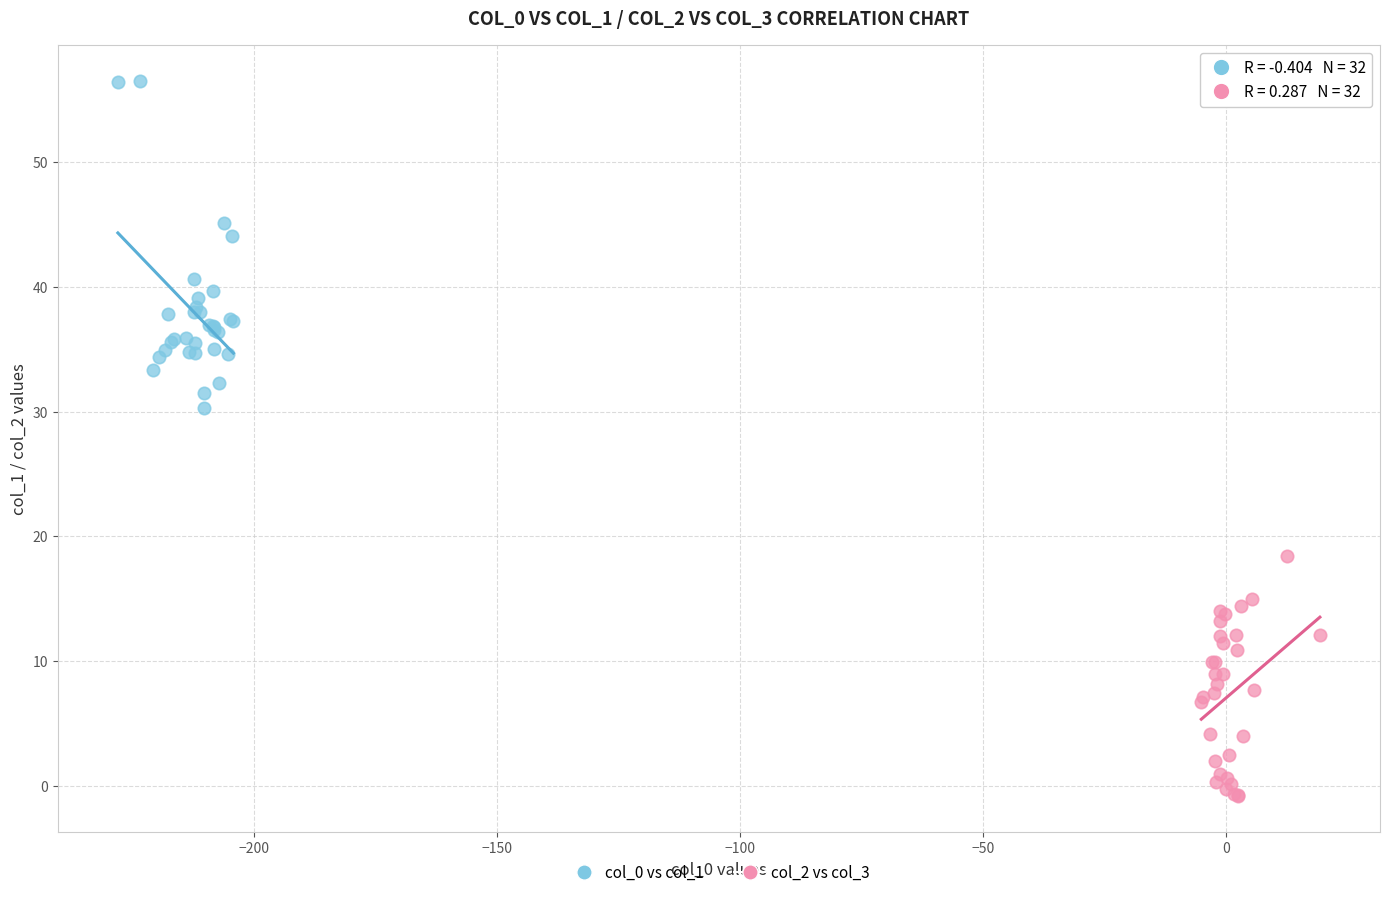

Which series reaches the maximum Y coordinate?

col_0 vs col_1